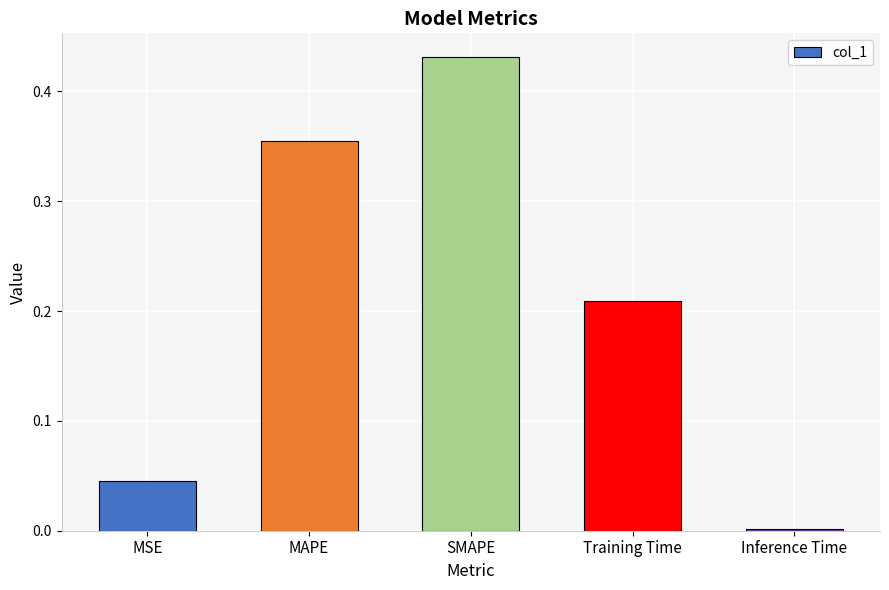

What position from the left is SMAPE?

3